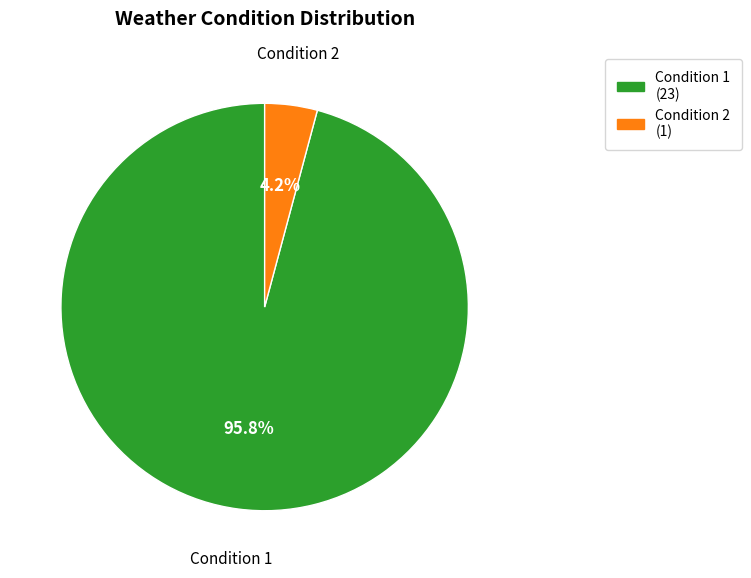

What is the total percentage of Condition 1 (23) and Condition 2 (1)?

100.0%